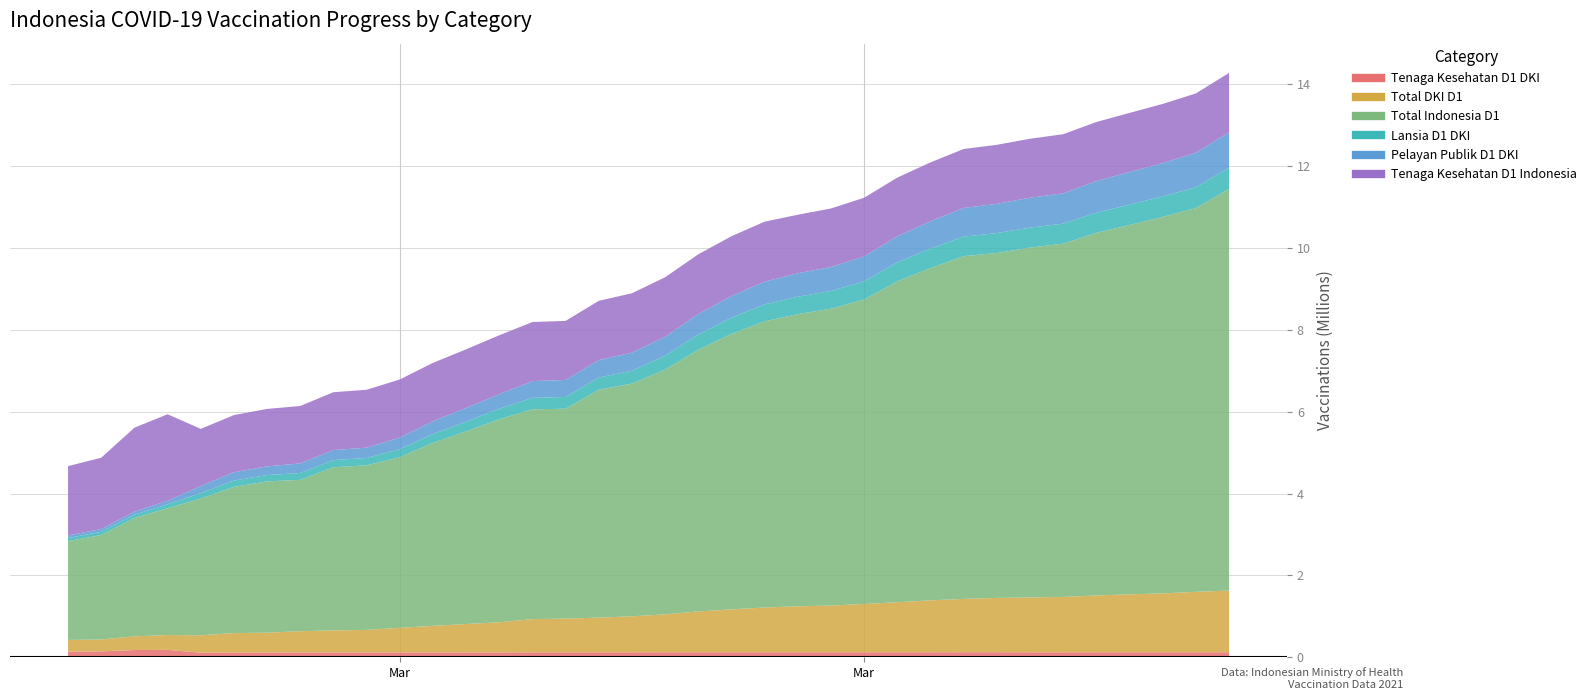

How many values in the Total DKI D1 series exceed 925387?

17